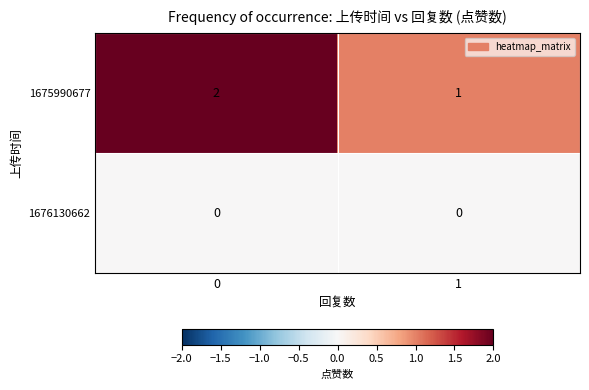

How many data points in 1675990677 are less than 2?

1